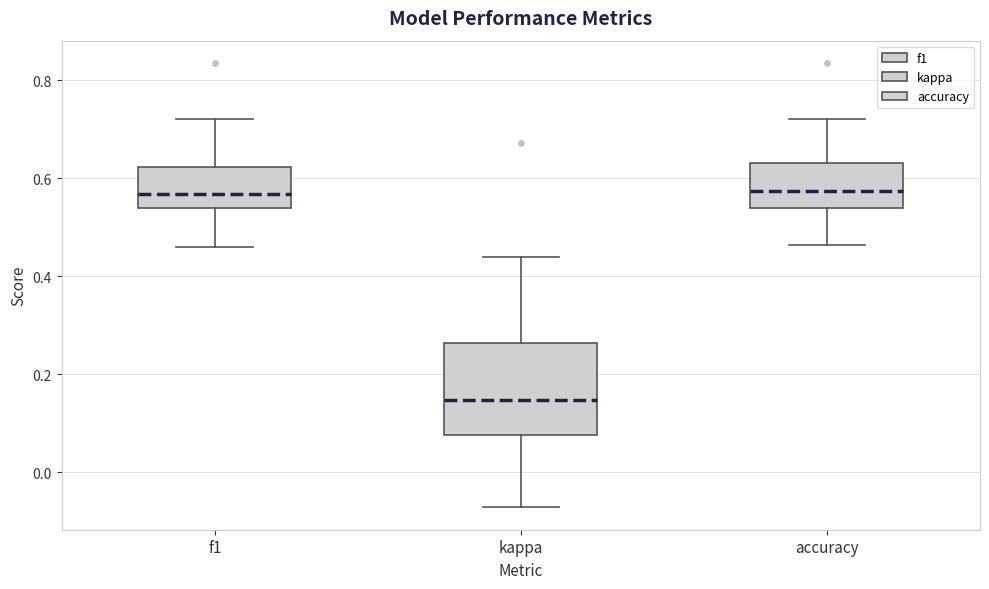

Reading left to right, transcribe this box plot: for each box, give where its median line is, the range the box spans, and where its two whiskers end, as read against the y-axis. The values are not printed on the chart, so give them approximately, as read against the axis.

f1: median 0.56, box 0.54 to 0.62, whiskers 0.46 to 0.72
kappa: median 0.14, box 0.08 to 0.26, whiskers -0.08 to 0.44
accuracy: median 0.58, box 0.54 to 0.64, whiskers 0.46 to 0.72